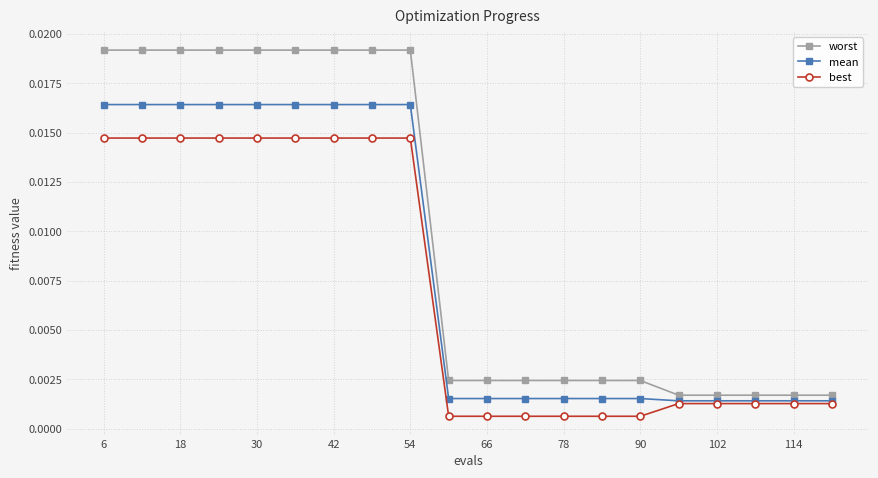

Which series has the largest range (max minus min)?

worst